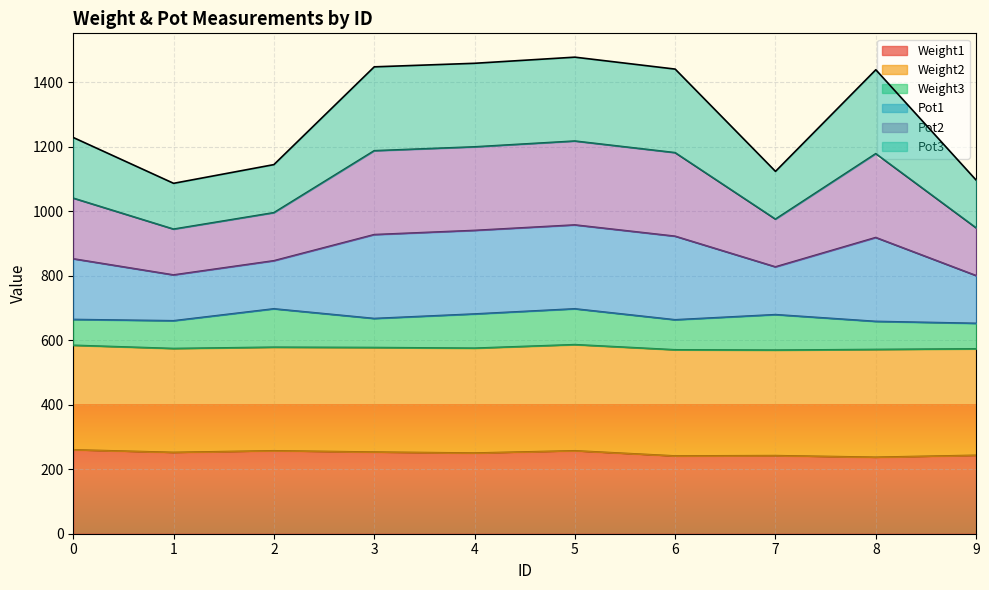

What is the value of the Pot2 point at the 5th from the left?

1199